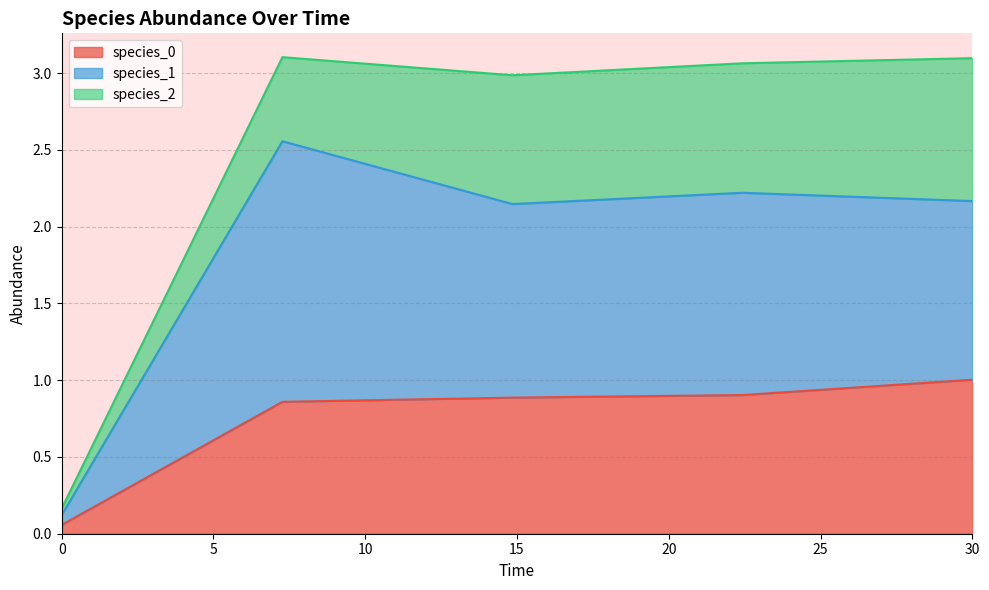

At which category does species_2 reach its first local valley?

3